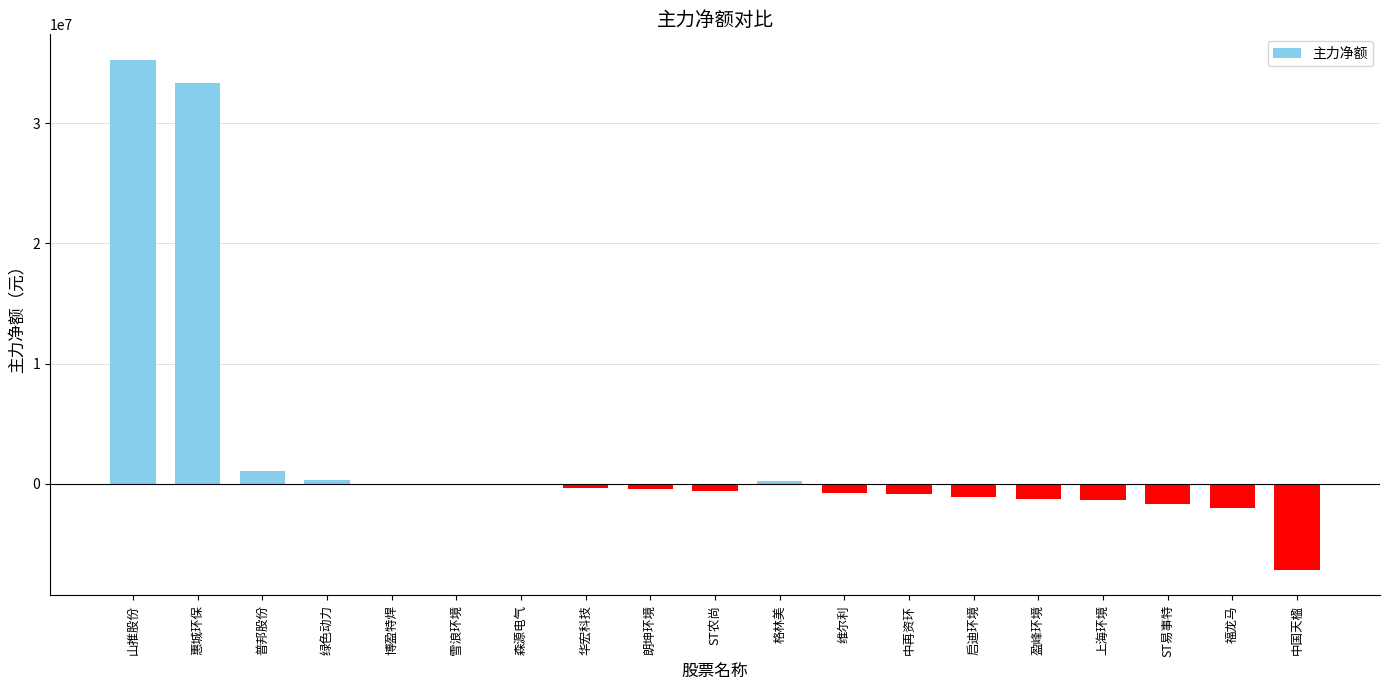

What is the maximum value shown in the chart?

35252365